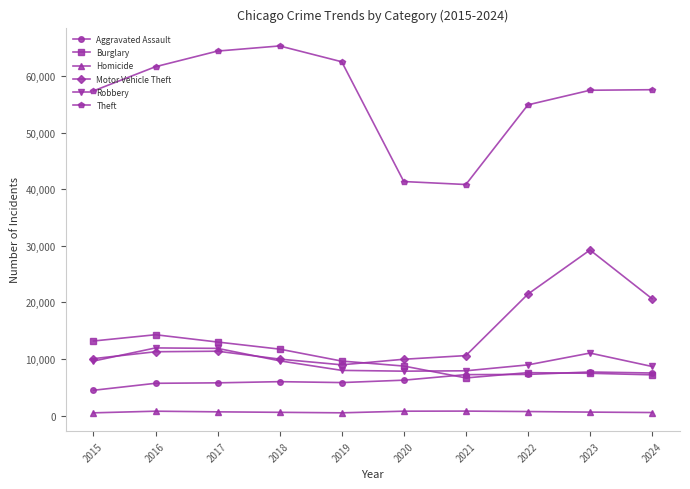

Is this an area chart (filled region under the line)?

No